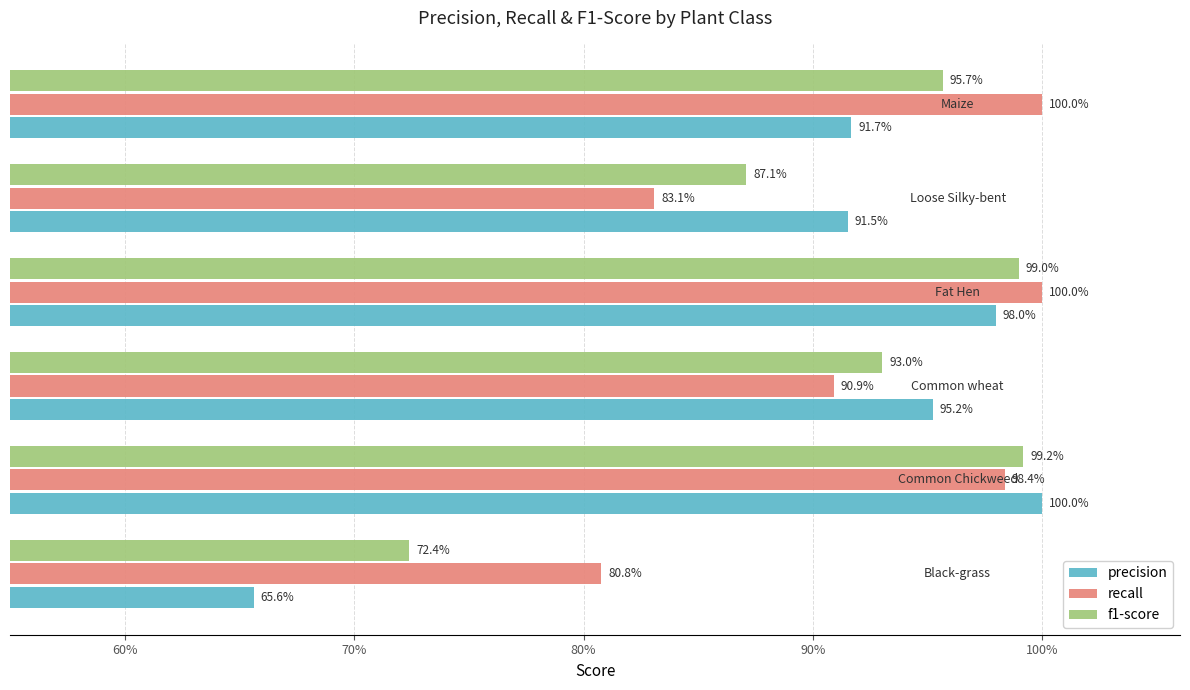

What are all the series names shown in the legend?

precision, recall, f1-score